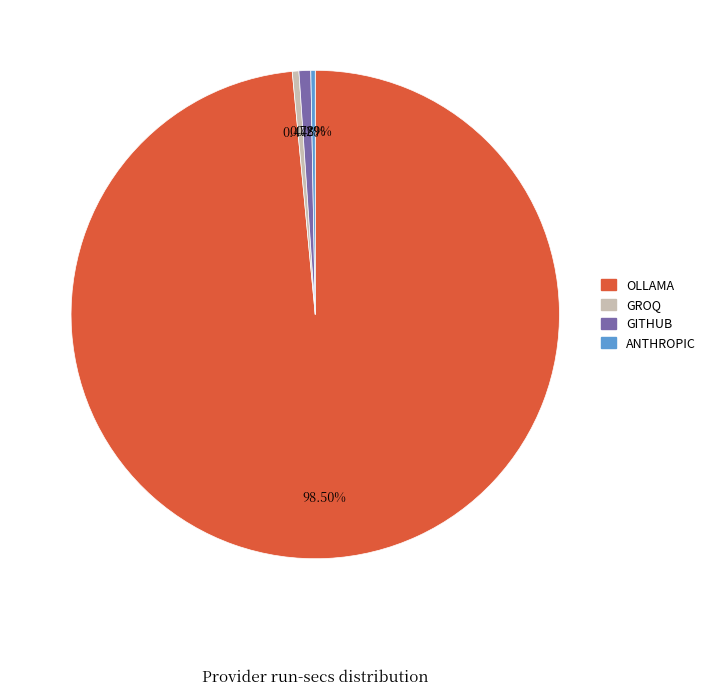

What is the majority slice?

OLLAMA